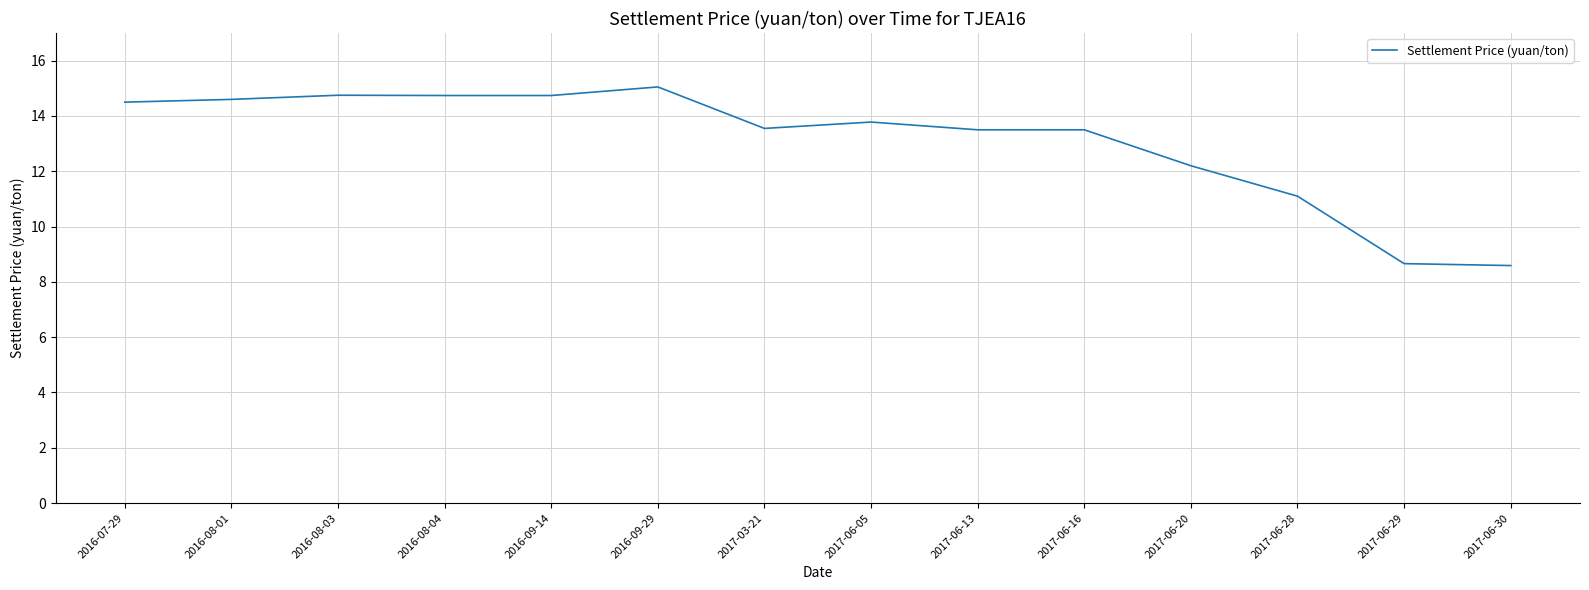

The value at 2016-09-29 is 26.2. True or false?

False